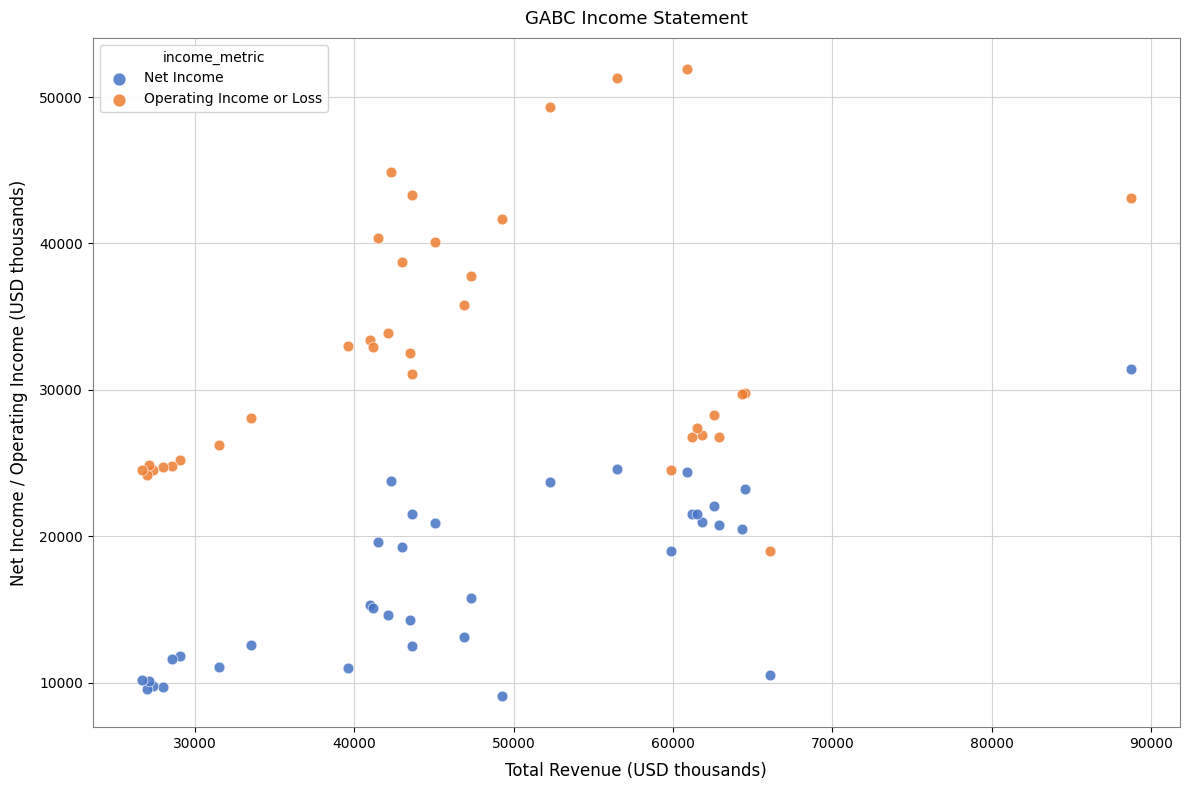

Which series contains the lowest Y value?

Net Income